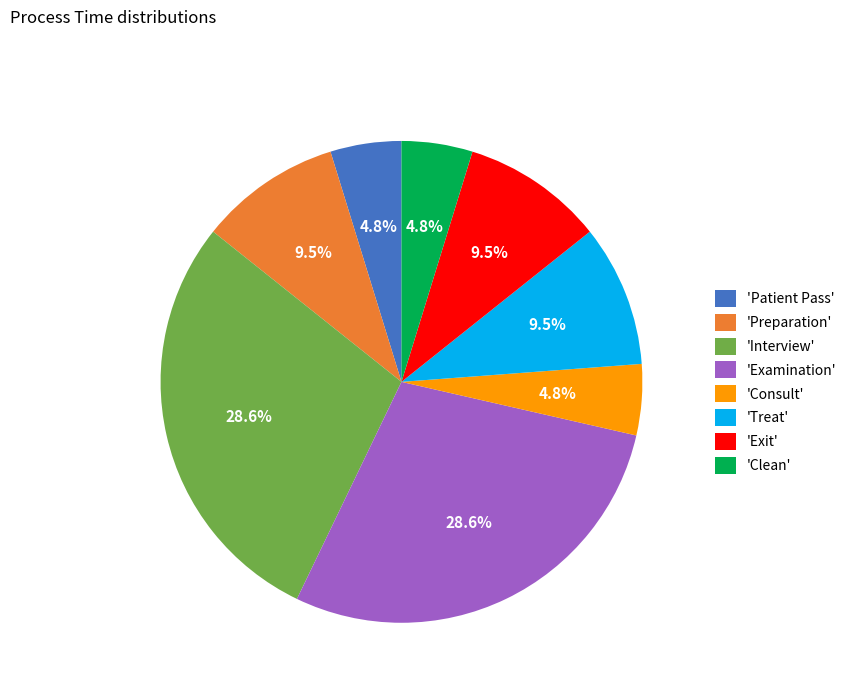

Is the sum of 'Examination' and 'Clean' greater than half?

No